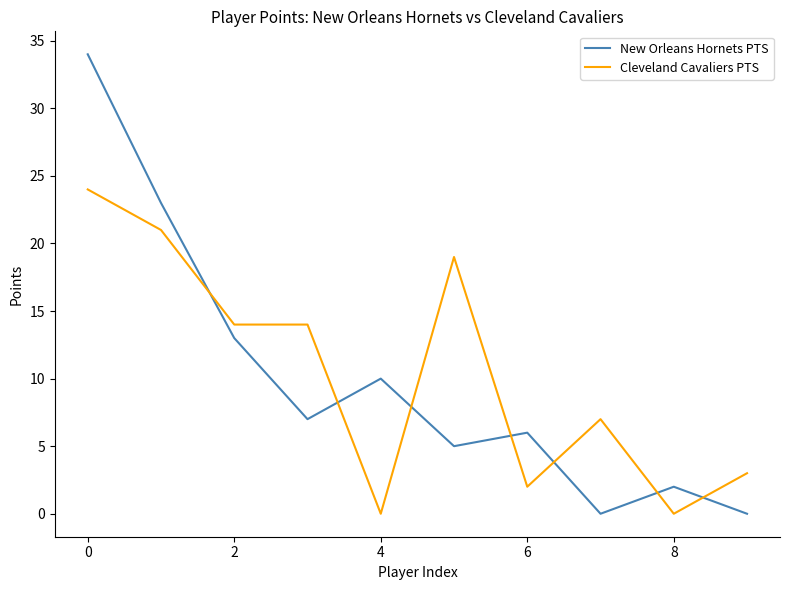

What is the difference between the maximum and minimum values in the New Orleans Hornets PTS series?

34